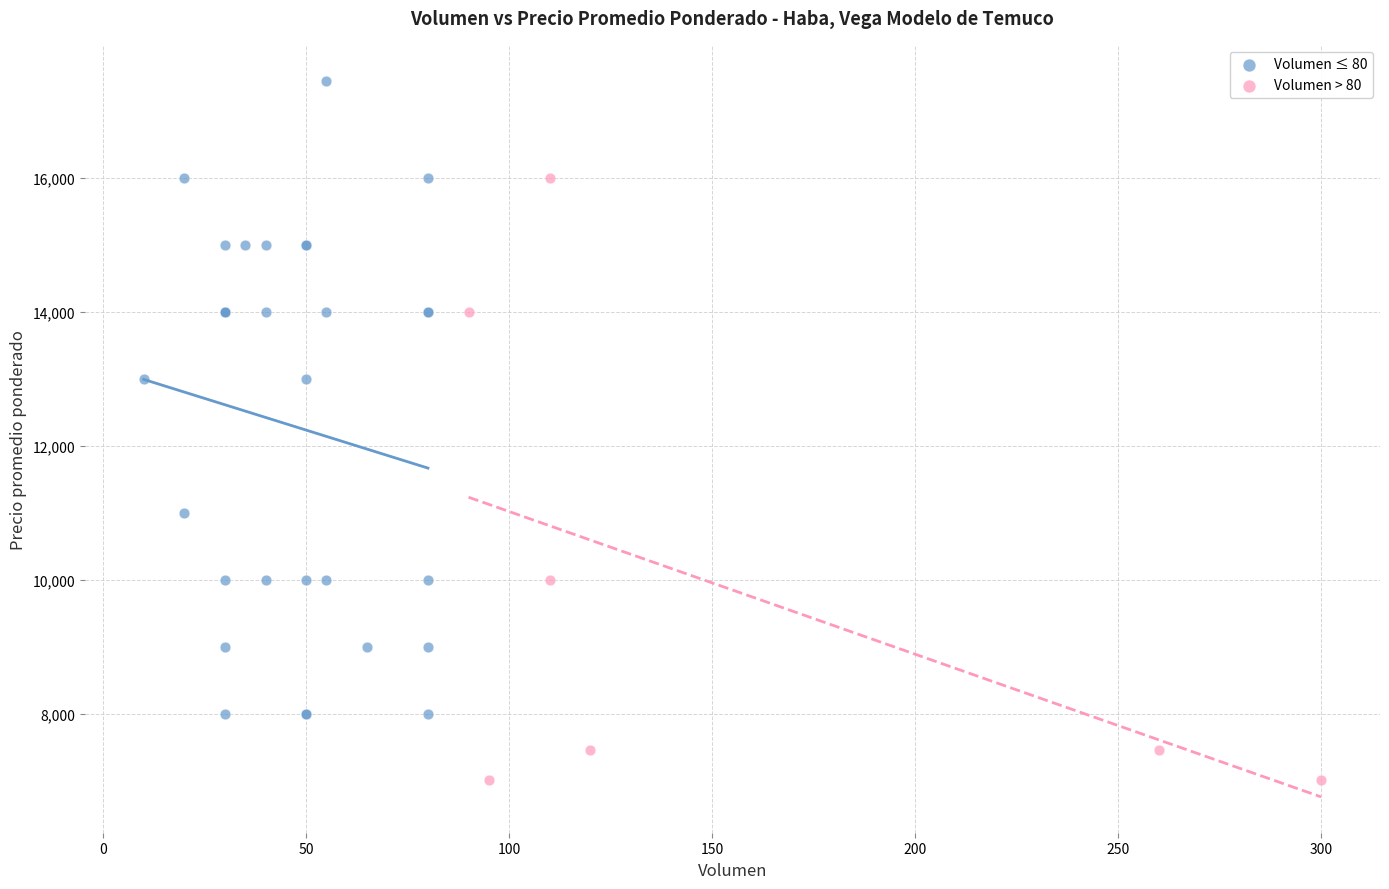

Which series contains the lowest Y value?

Volumen > 80